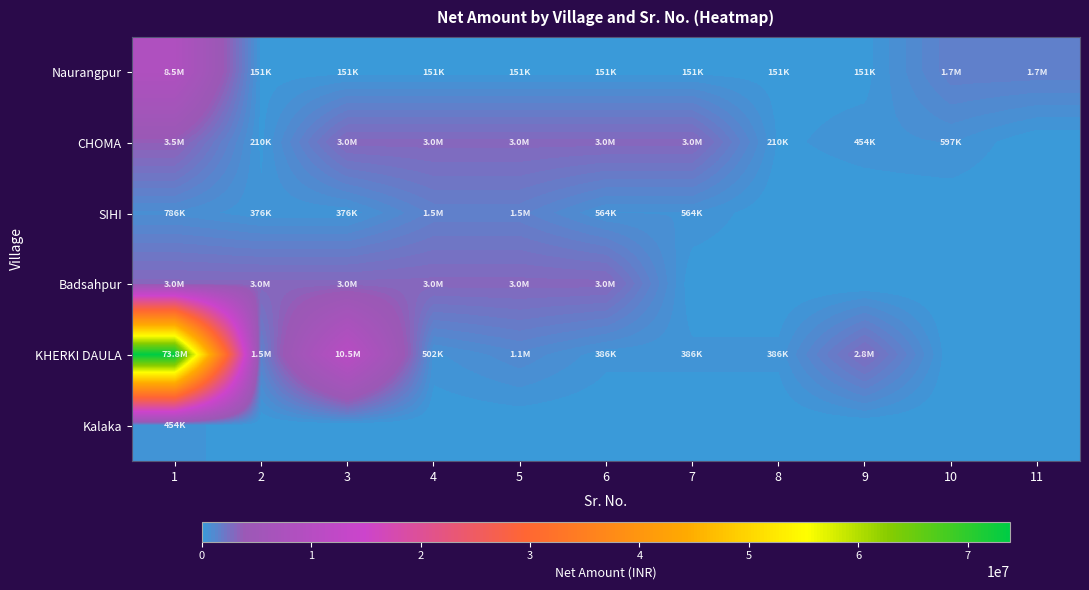

Which series has the largest range (max minus min)?

KHERKI DAULA